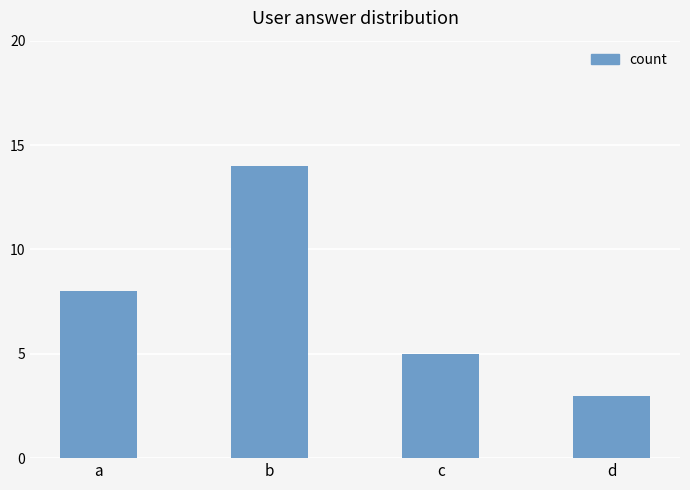

What is the sum of the values at c and d?

8